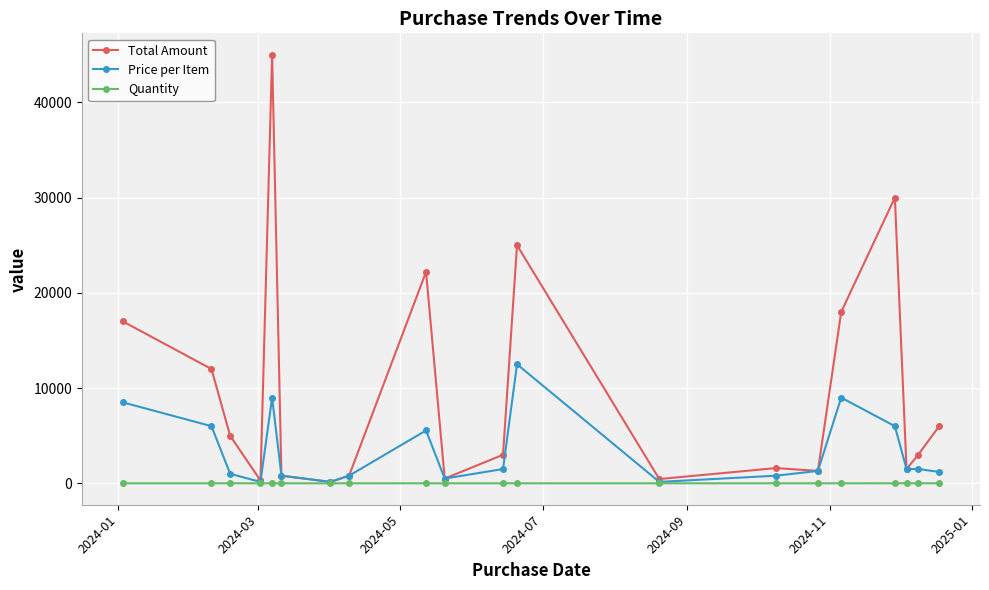

Which series has the largest total across all categories?

Total Amount